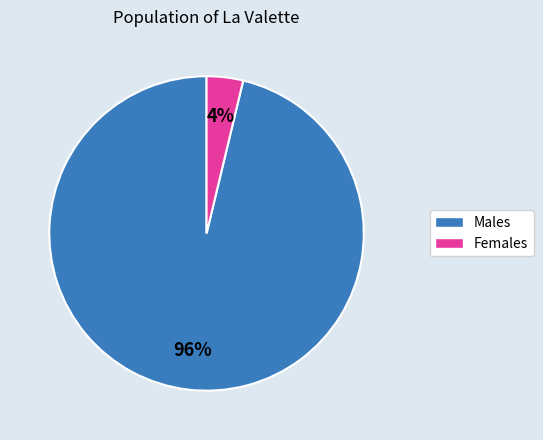

To the nearest percent, what is the average slice percentage?

50%